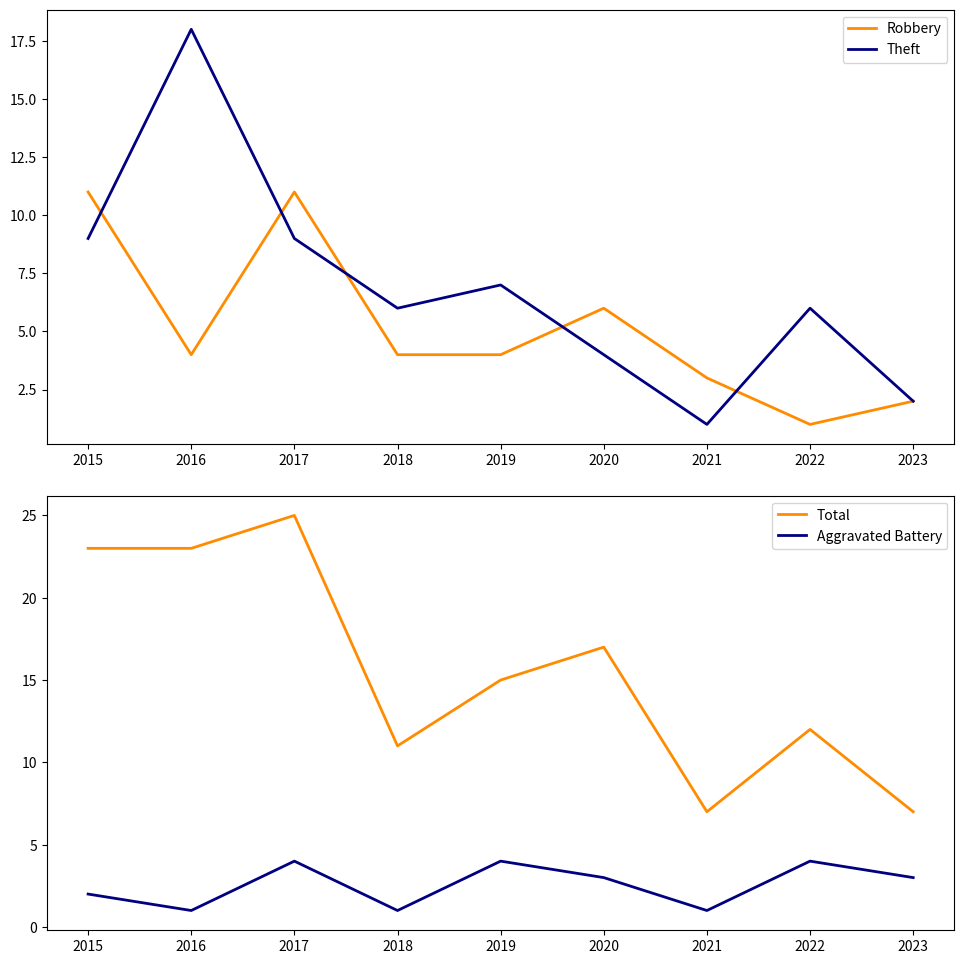

Where is Aggravated Battery nearest to the value 2?

2015